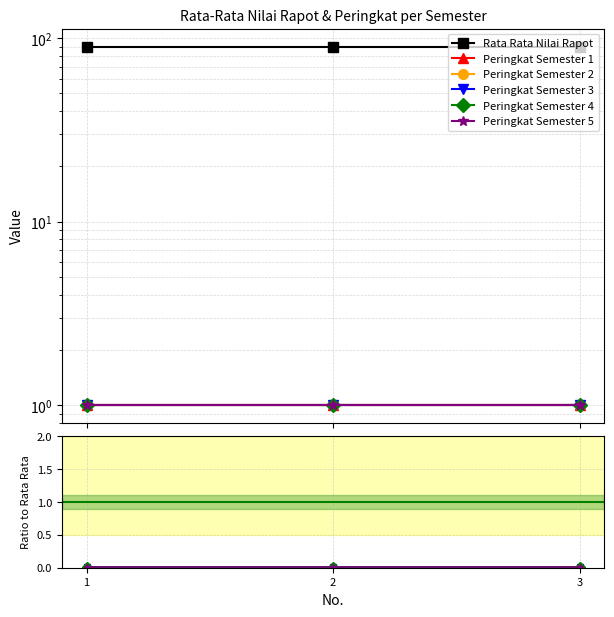

Which series has the largest total across all categories?

Rata Rata Nilai Rapot